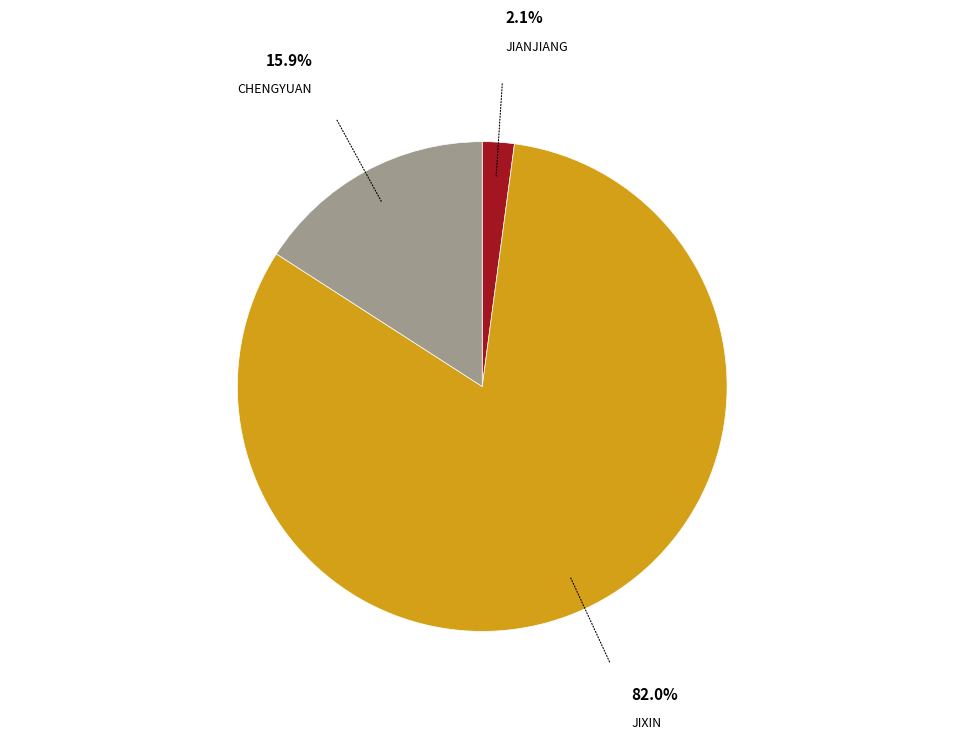

Is there any slice that represents more than half of the pie?

Yes